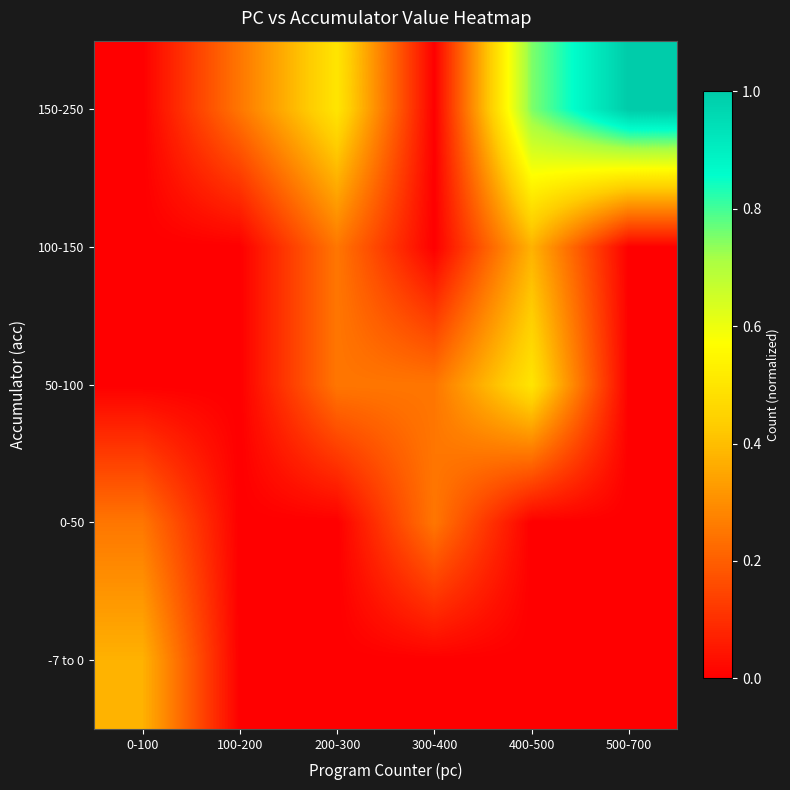

Reading left to right, what are all the values shown in this chart?

-7 to 0: 0-100=0.4	100-200=0.0	200-300=0.0	300-400=0.0	400-500=0.0	500-700=0.0
0-50: 0-100=0.2	100-200=0.0	200-300=0.0	300-400=0.2	400-500=0.0	500-700=0.0
50-100: 0-100=0.0	100-200=0.0	200-300=0.2	300-400=0.2	400-500=0.5	500-700=0.0
100-150: 0-100=0.0	100-200=0.0	200-300=0.2	300-400=0.0	400-500=0.4	500-700=0.0
150-250: 0-100=0.0	100-200=0.2	200-300=0.5	300-400=0.0	400-500=0.8	500-700=1.0